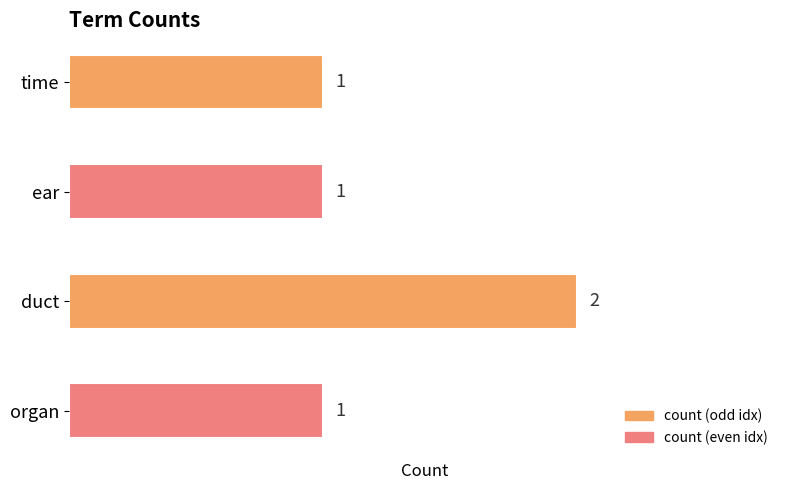

What is the label of the 1st bar from the top?

time